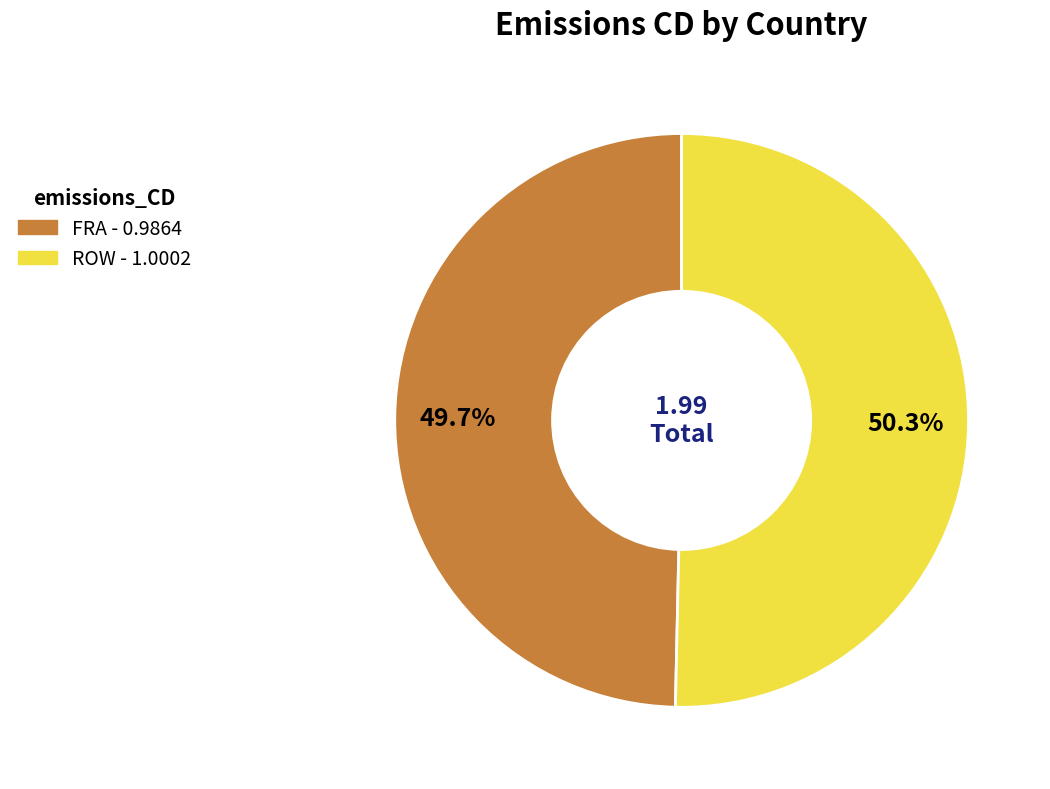

To the nearest percent, what percentage of the pie is ROW?

50%